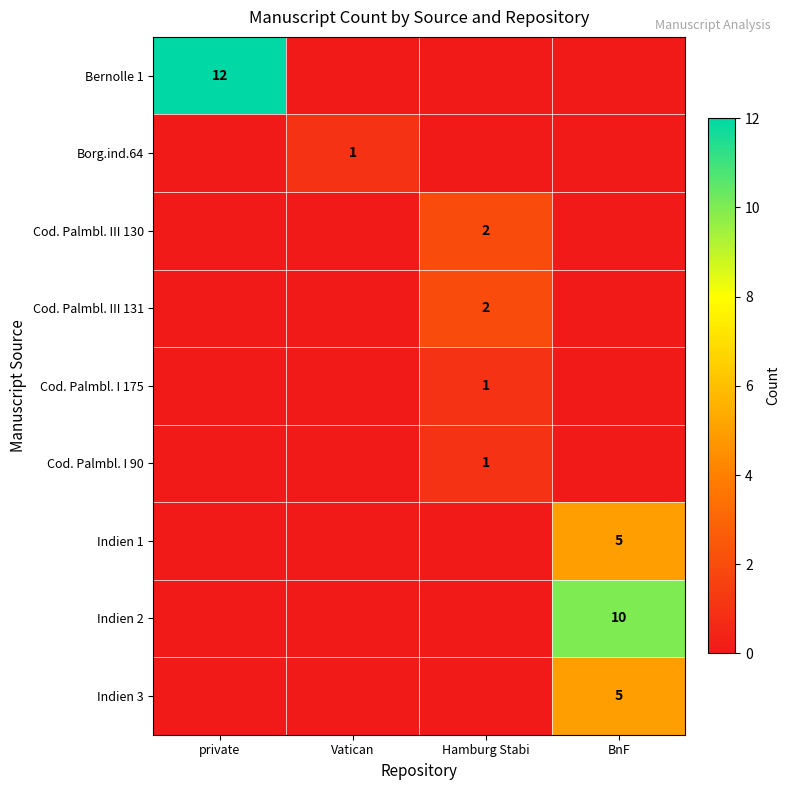

Which series has the largest range (max minus min)?

Bernolle 1